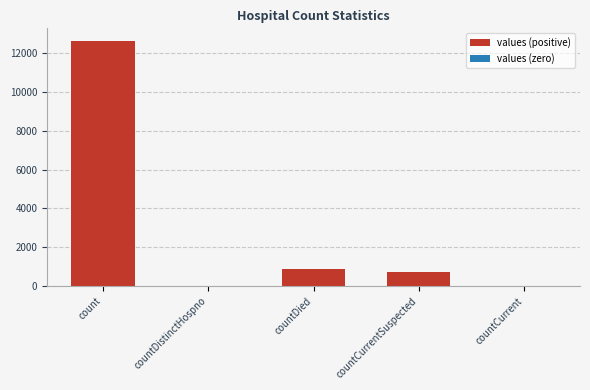

Which label corresponds to the largest value in the chart?

count